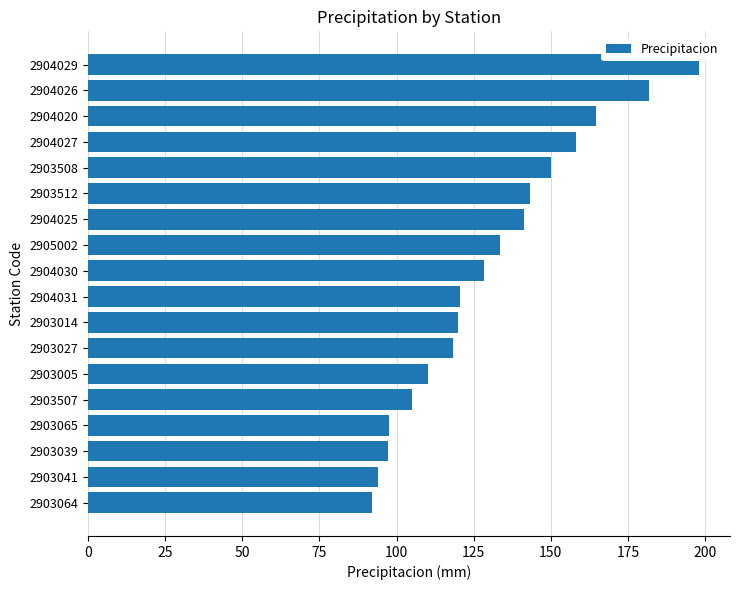

At which category does the chart reach its peak across all series?

2904029